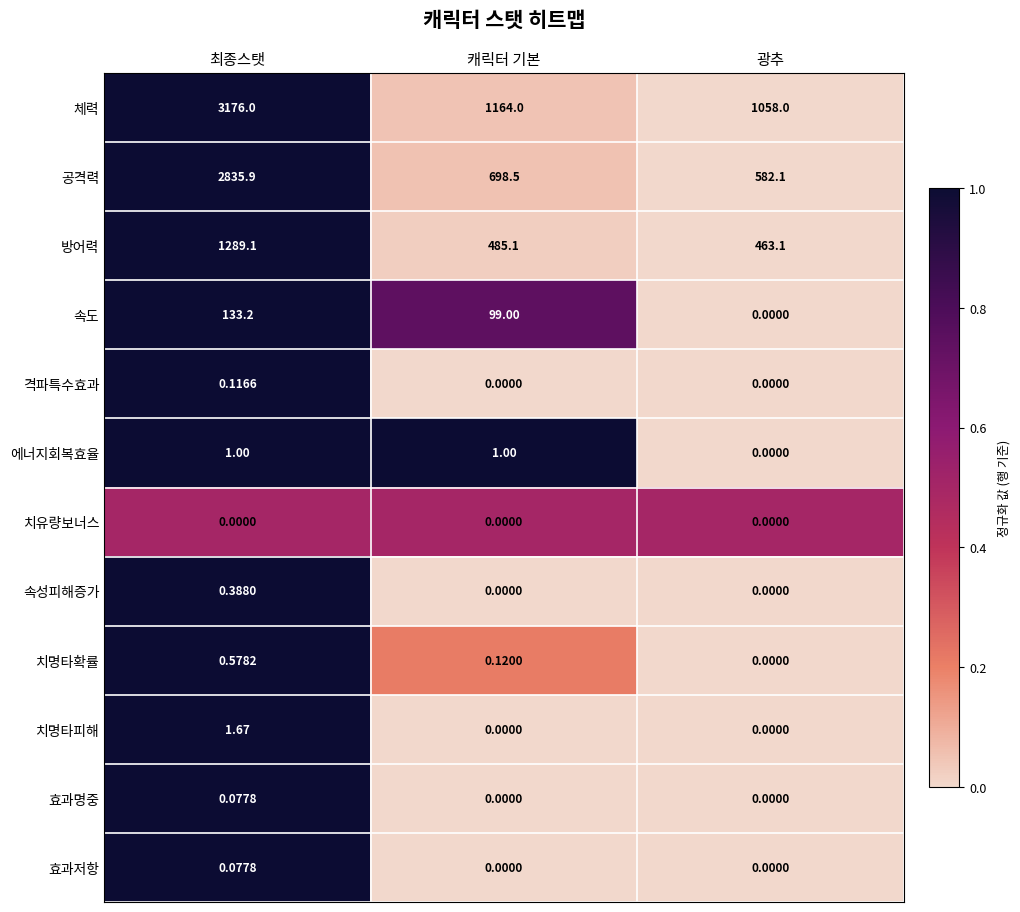

Between 최종스탯 and 광추, which series saw the biggest shift?

공격력